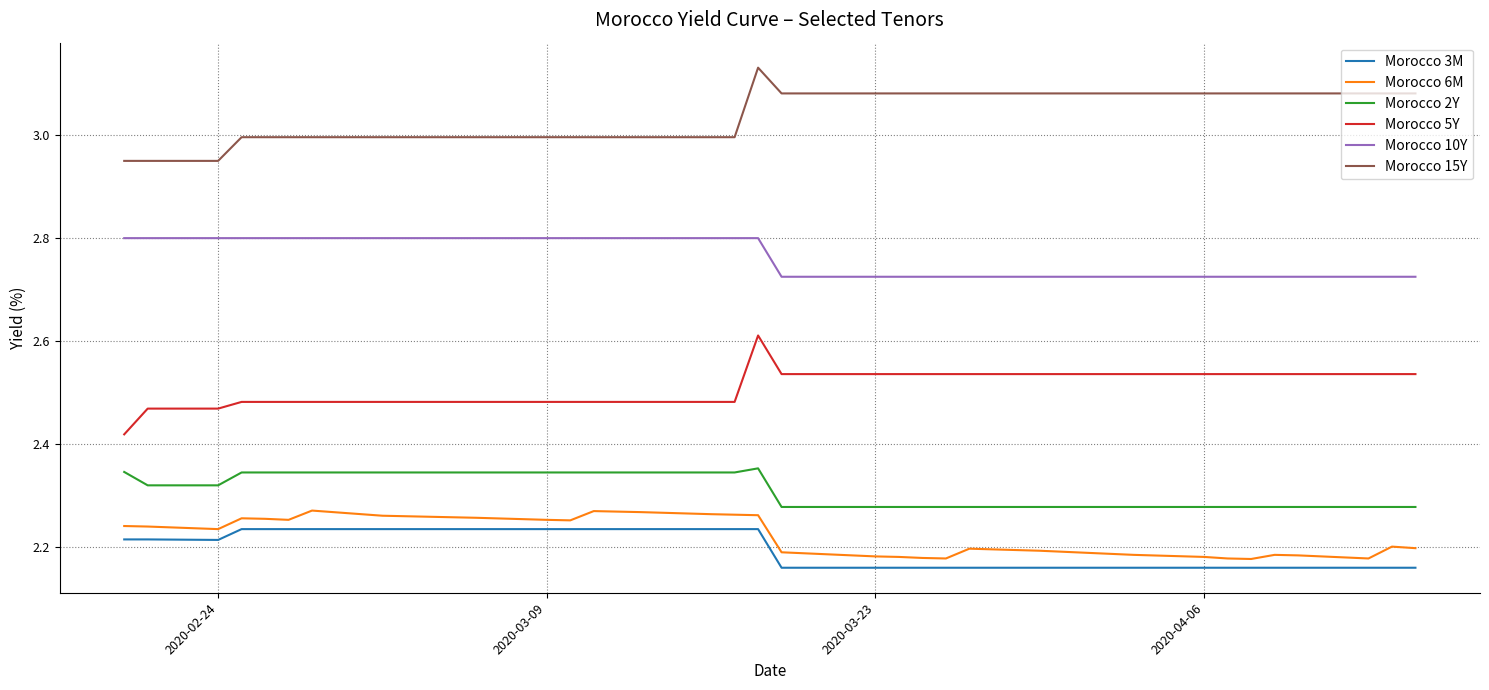

How many lines are shown in the chart?

6